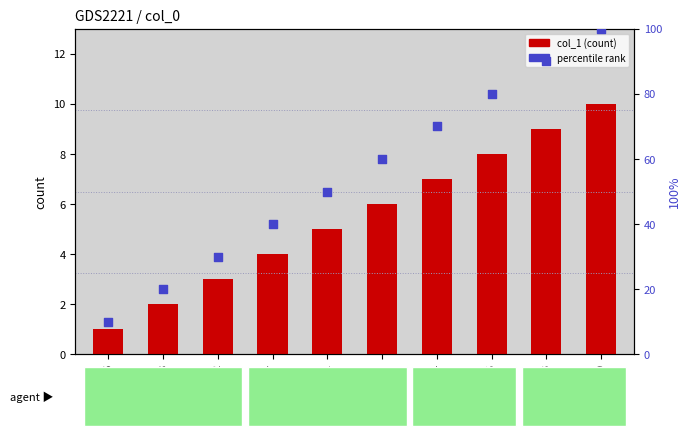

At which category is the sum across all series the highest?

9